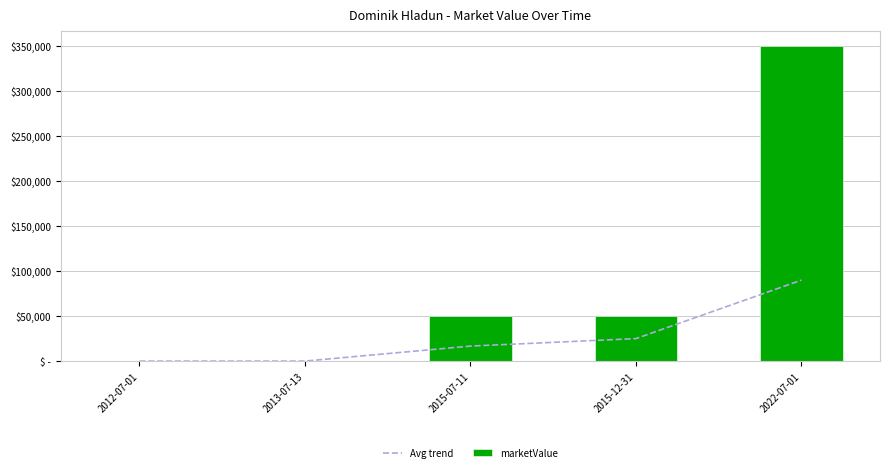

Where is marketValue nearest to the value 175000?

2015-07-11